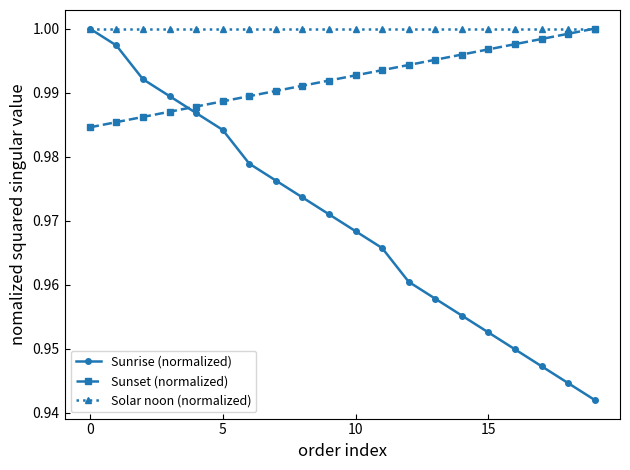

What are all the series names shown in the legend?

Sunrise (normalized), Sunset (normalized), Solar noon (normalized)